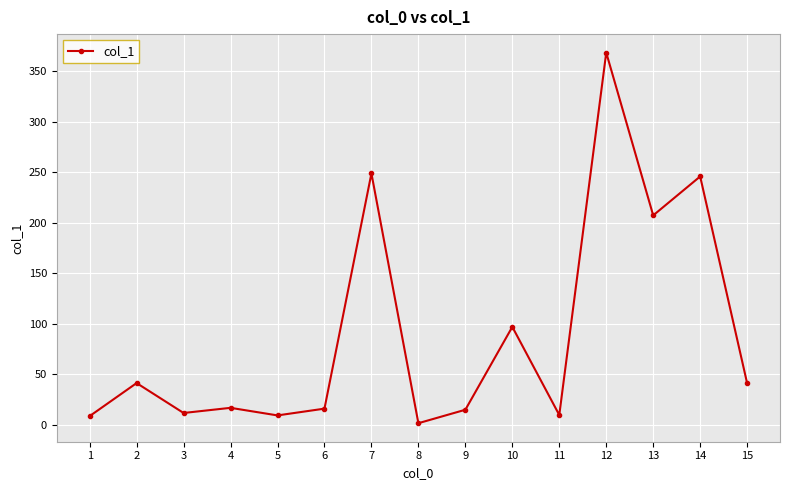

Is it true that the value at 4 is 16.9?

True